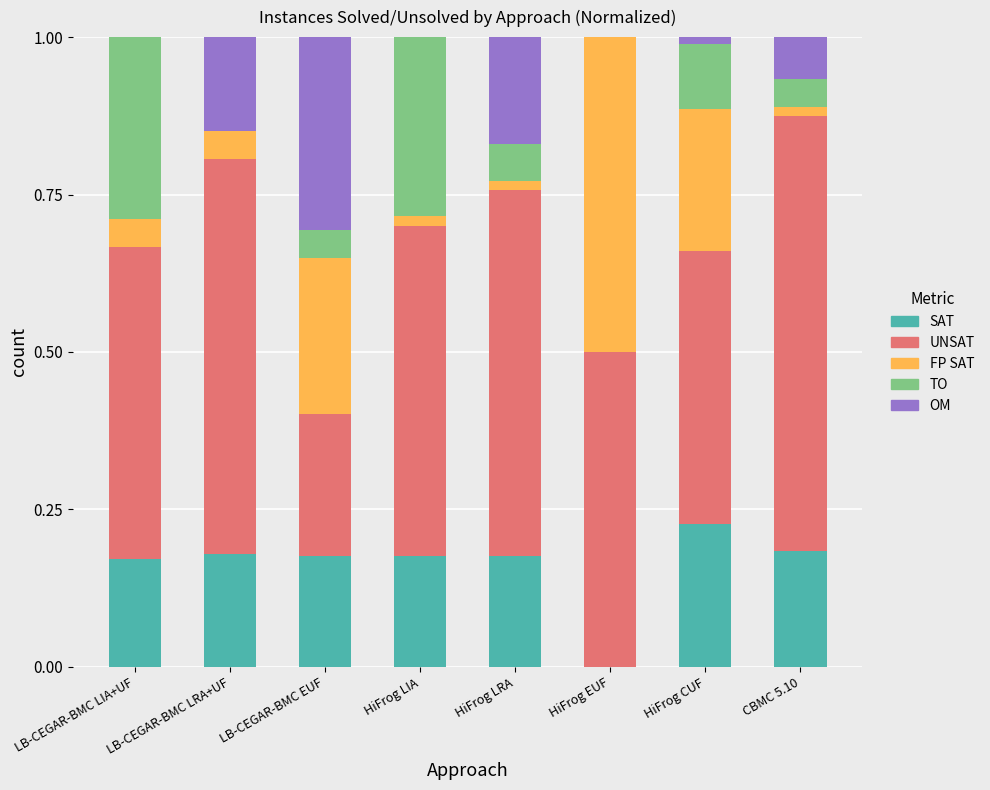

Which series changed the most between LB-CEGAR-BMC LIA+UF and CBMC 5.10?

TO